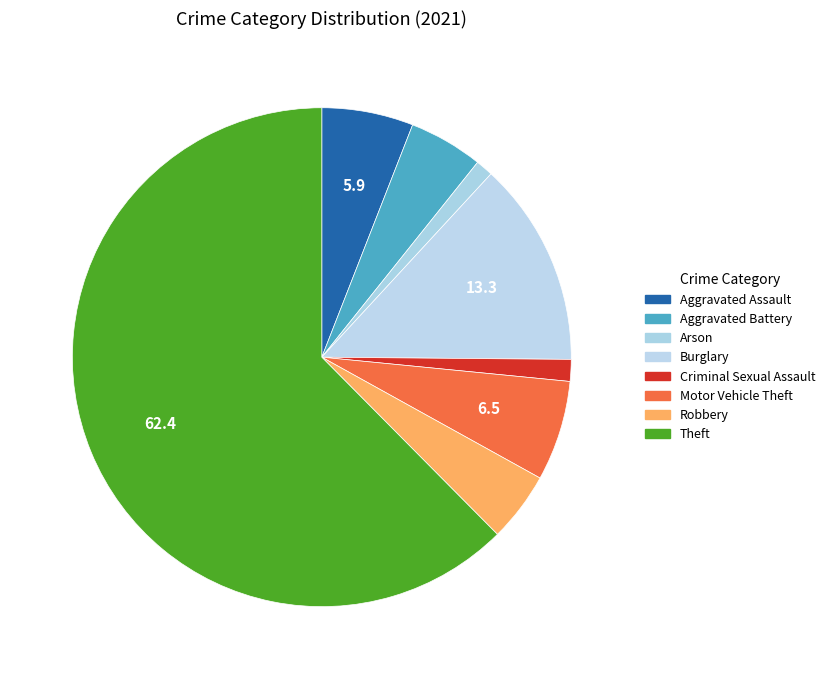

How many segments does this pie chart have?

8